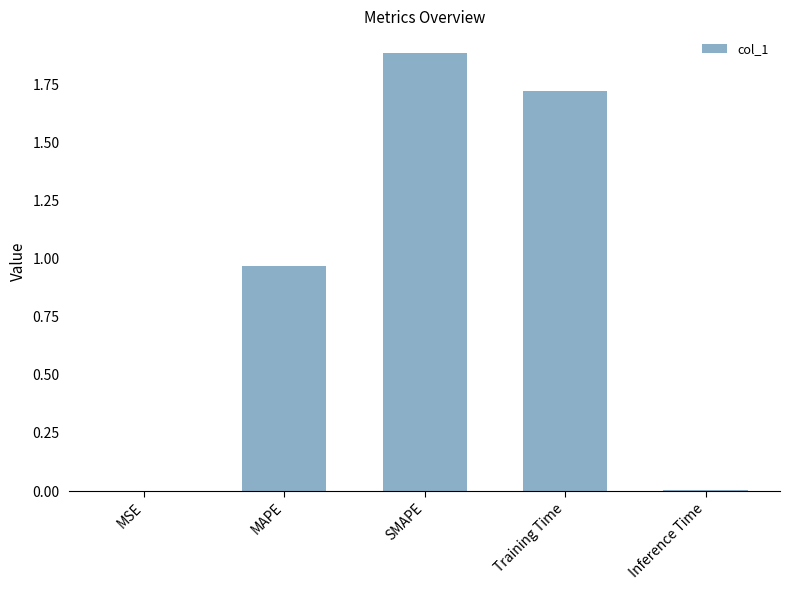

The chart shows a value of 0.0 at Inference Time. True or false?

True